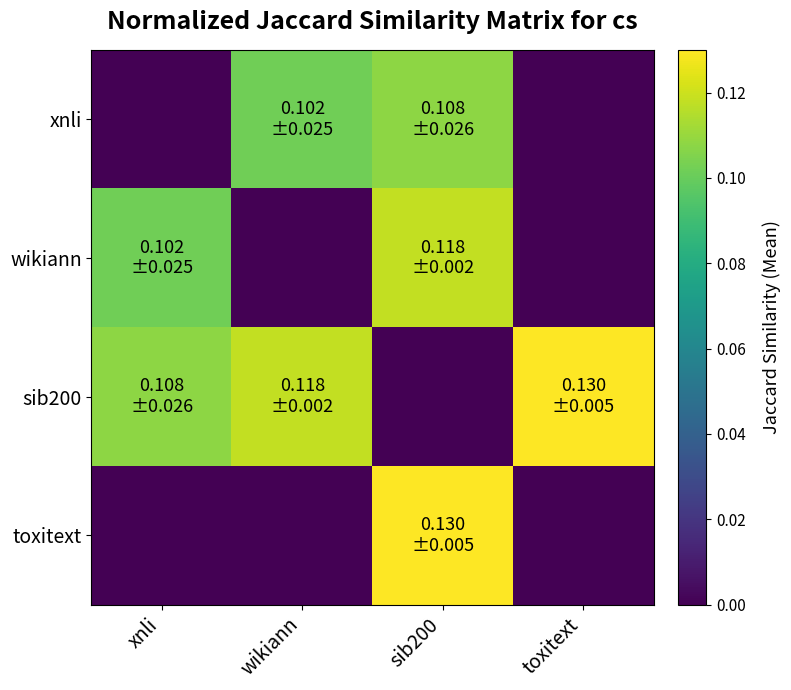

Reading right to left, extract all data points from this chart.

xnli: toxitext=0.0	sib200=0.1	wikiann=0.1	xnli=0.0
wikiann: toxitext=0.0	sib200=0.1	wikiann=0.0	xnli=0.1
sib200: toxitext=0.1	sib200=0.0	wikiann=0.1	xnli=0.1
toxitext: toxitext=0.0	sib200=0.1	wikiann=0.0	xnli=0.0